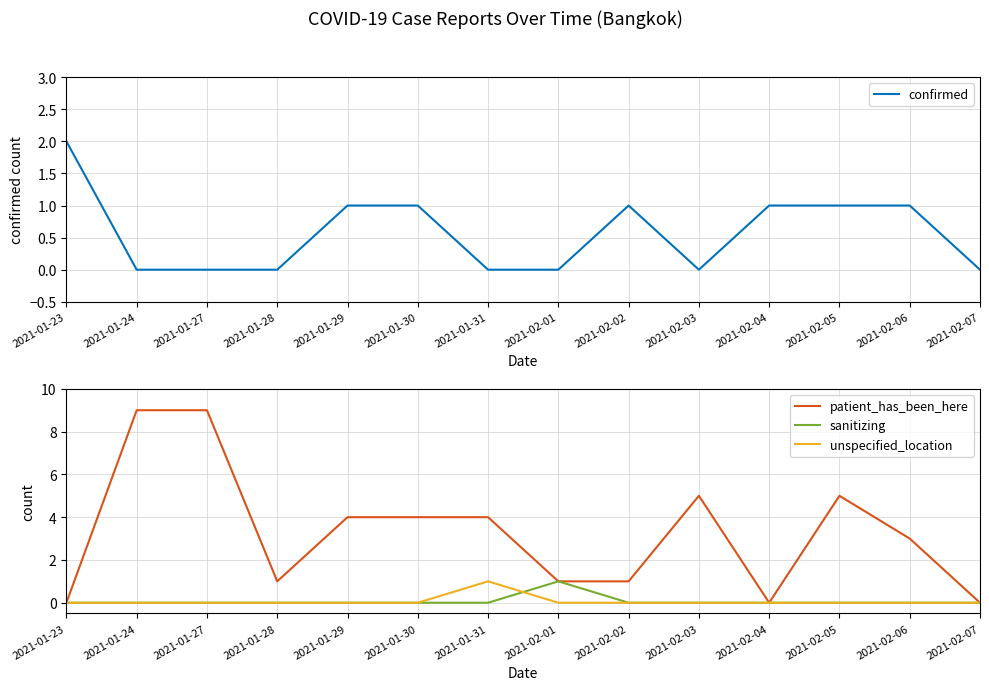

How many values in sanitizing are above zero?

1